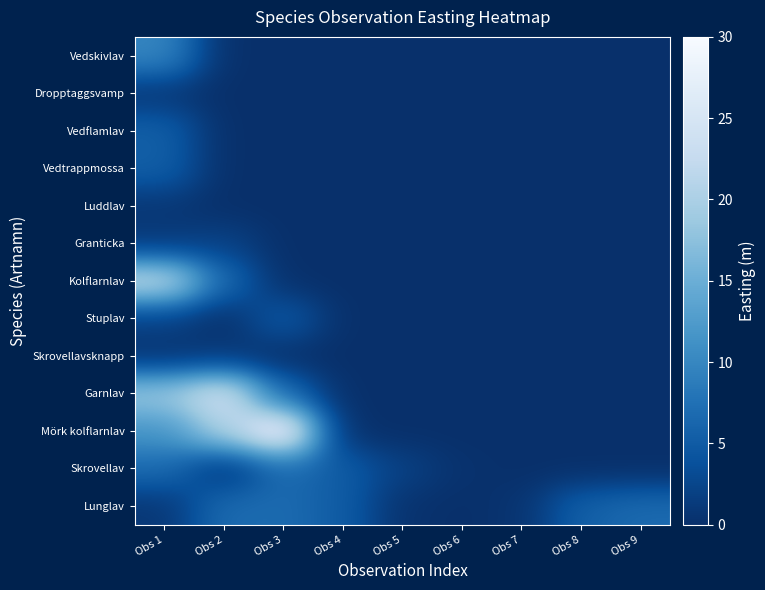

Reading right to left, extract all data points from this chart.

Lunglav: Obs 9=6.7	Obs 8=5.6	Obs 7=0.5	Obs 6=0.0	Obs 5=0.3	Obs 4=5.1	Obs 3=6.8	Obs 2=6.8	Obs 1=0.8
Skrovellav: Obs 9=0.0	Obs 8=0.0	Obs 7=0.0	Obs 6=0.3	Obs 5=2.0	Obs 4=5.1	Obs 3=6.7	Obs 2=0.5	Obs 1=6.8
Mörk kolflarnlav: Obs 9=0.0	Obs 8=0.0	Obs 7=0.0	Obs 6=0.0	Obs 5=0.0	Obs 4=0.0	Obs 3=30.0	Obs 2=20.1	Obs 1=11.6
Garnlav: Obs 9=0.0	Obs 8=0.0	Obs 7=0.0	Obs 6=0.0	Obs 5=0.0	Obs 4=0.0	Obs 3=6.7	Obs 2=24.6	Obs 1=18.5
Skrovellavsknapp: Obs 9=0.0	Obs 8=0.0	Obs 7=0.0	Obs 6=0.0	Obs 5=0.0	Obs 4=0.0	Obs 3=0.0	Obs 2=1.0	Obs 1=0.5
Stuplav: Obs 9=0.0	Obs 8=0.0	Obs 7=0.0	Obs 6=0.0	Obs 5=0.0	Obs 4=0.0	Obs 3=5.1	Obs 2=0.0	Obs 1=2.0
Kolflarnlav: Obs 9=0.0	Obs 8=0.0	Obs 7=0.0	Obs 6=0.0	Obs 5=0.0	Obs 4=0.0	Obs 3=0.0	Obs 2=6.7	Obs 1=22.4
Granticka: Obs 9=0.0	Obs 8=0.0	Obs 7=0.0	Obs 6=0.0	Obs 5=0.0	Obs 4=0.0	Obs 3=0.0	Obs 2=2.2	Obs 1=1.1
Luddlav: Obs 9=0.0	Obs 8=0.0	Obs 7=0.0	Obs 6=0.0	Obs 5=0.0	Obs 4=0.0	Obs 3=0.0	Obs 2=0.0	Obs 1=0.8
Vedtrappmossa: Obs 9=0.0	Obs 8=0.0	Obs 7=0.0	Obs 6=0.0	Obs 5=0.0	Obs 4=0.0	Obs 3=0.0	Obs 2=0.0	Obs 1=5.4
Vedflamlav: Obs 9=0.0	Obs 8=0.0	Obs 7=0.0	Obs 6=0.0	Obs 5=0.0	Obs 4=0.0	Obs 3=0.0	Obs 2=0.0	Obs 1=5.5
Dropptaggsvamp: Obs 9=0.0	Obs 8=0.0	Obs 7=0.0	Obs 6=0.0	Obs 5=0.0	Obs 4=0.0	Obs 3=0.0	Obs 2=0.0	Obs 1=0.9
Vedskivlav: Obs 9=0.0	Obs 8=0.0	Obs 7=0.0	Obs 6=0.0	Obs 5=0.0	Obs 4=0.0	Obs 3=0.0	Obs 2=0.0	Obs 1=10.0